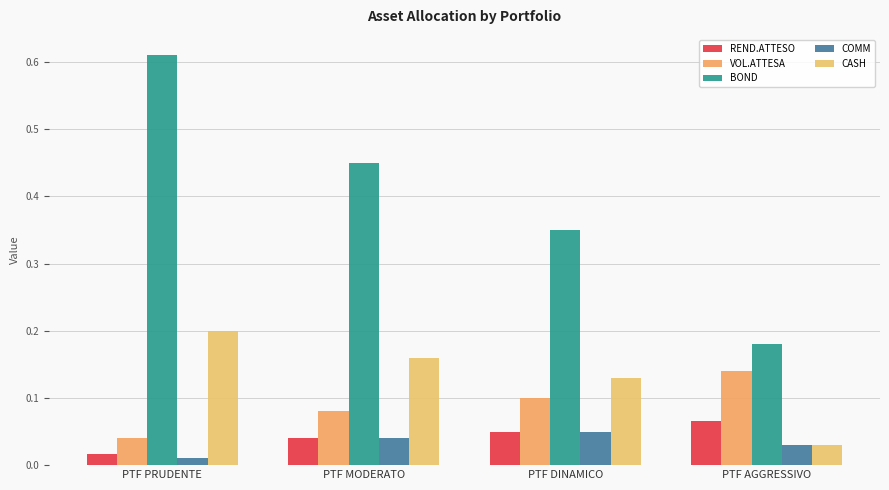

List the series in order of their peak value, lowest first.

COMM, REND.ATTESO, VOL.ATTESA, CASH, BOND